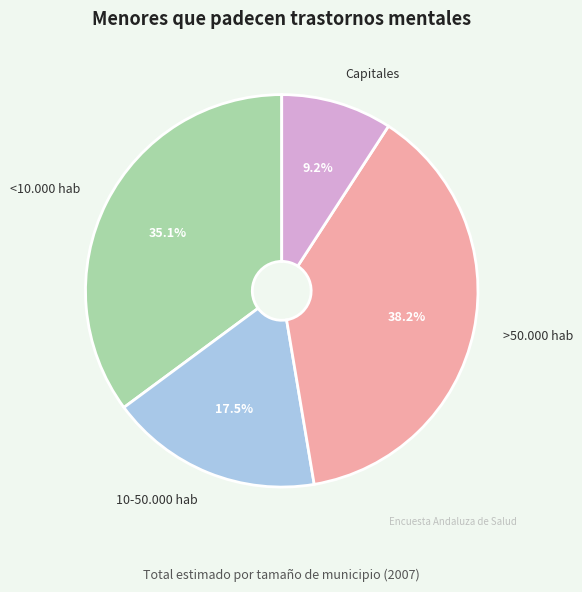

Is the sum of >50.000 hab and 10-50.000 hab greater than half?

Yes